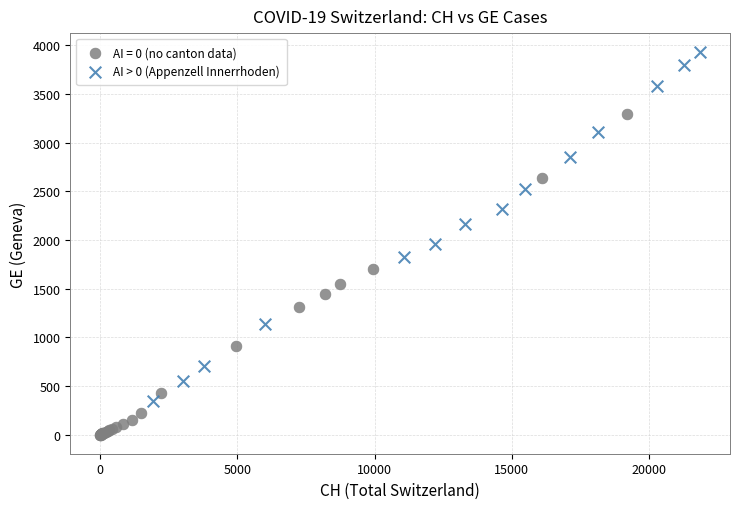

Which series reaches the maximum Y coordinate?

AI > 0 (Appenzell Innerrhoden)